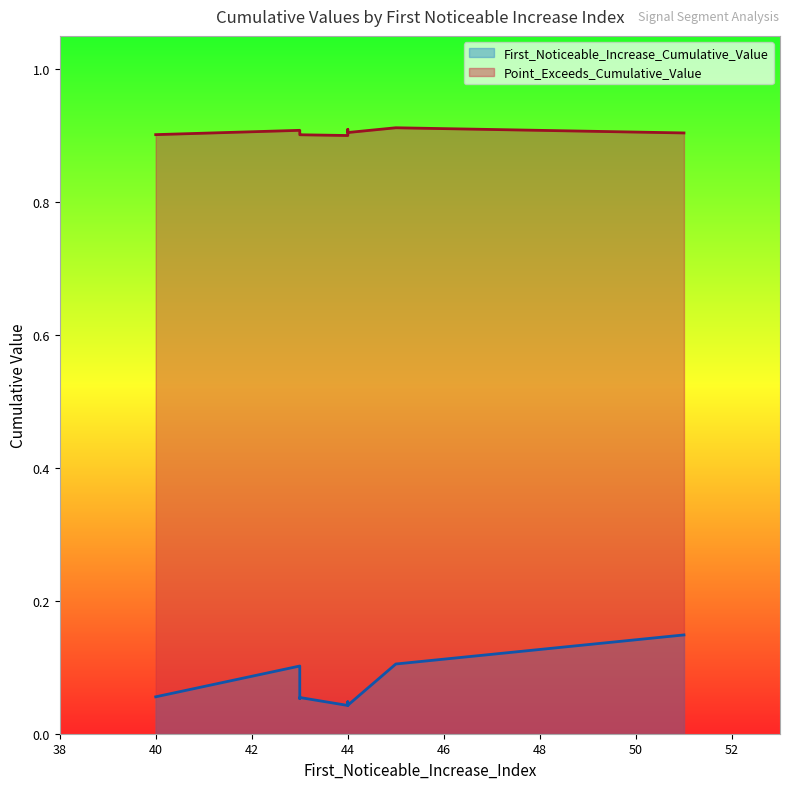

Where is the first local maximum for Point_Exceeds_Cumulative_Value?

segment 3